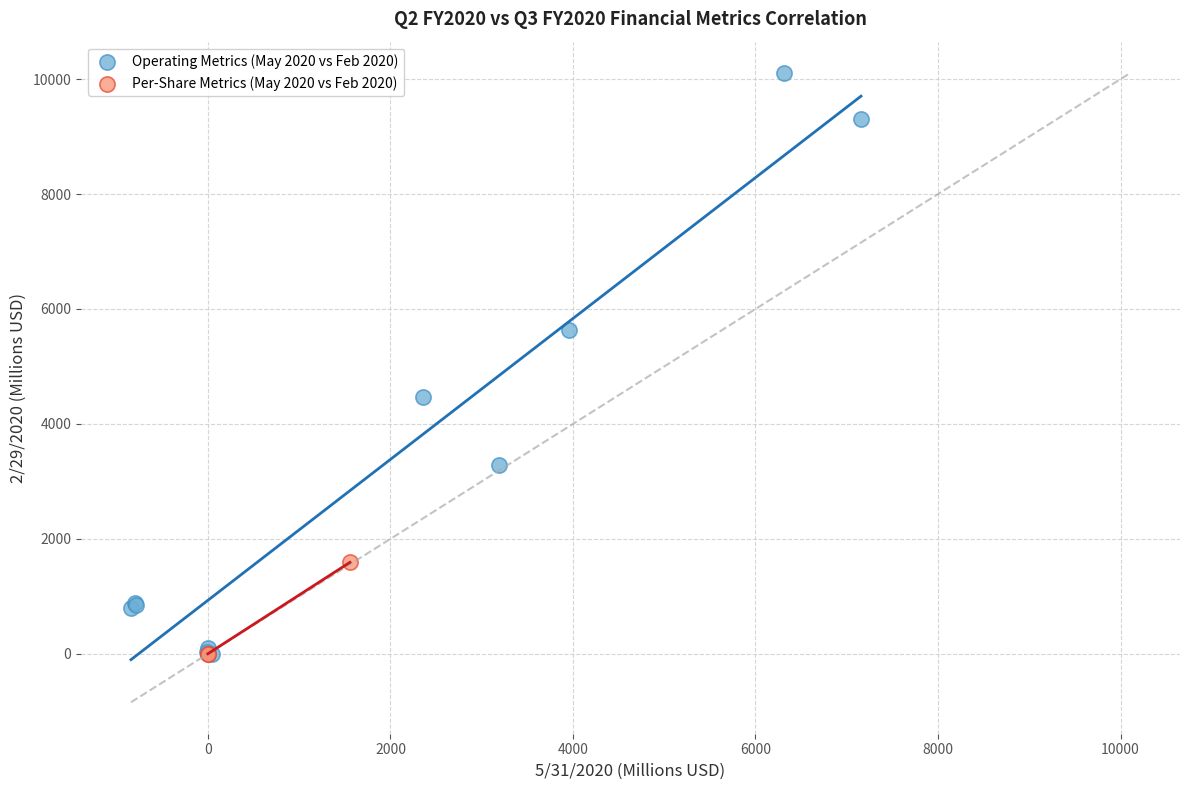

Which series has the largest Y range (max minus min)?

Operating Metrics (May 2020 vs Feb 2020)